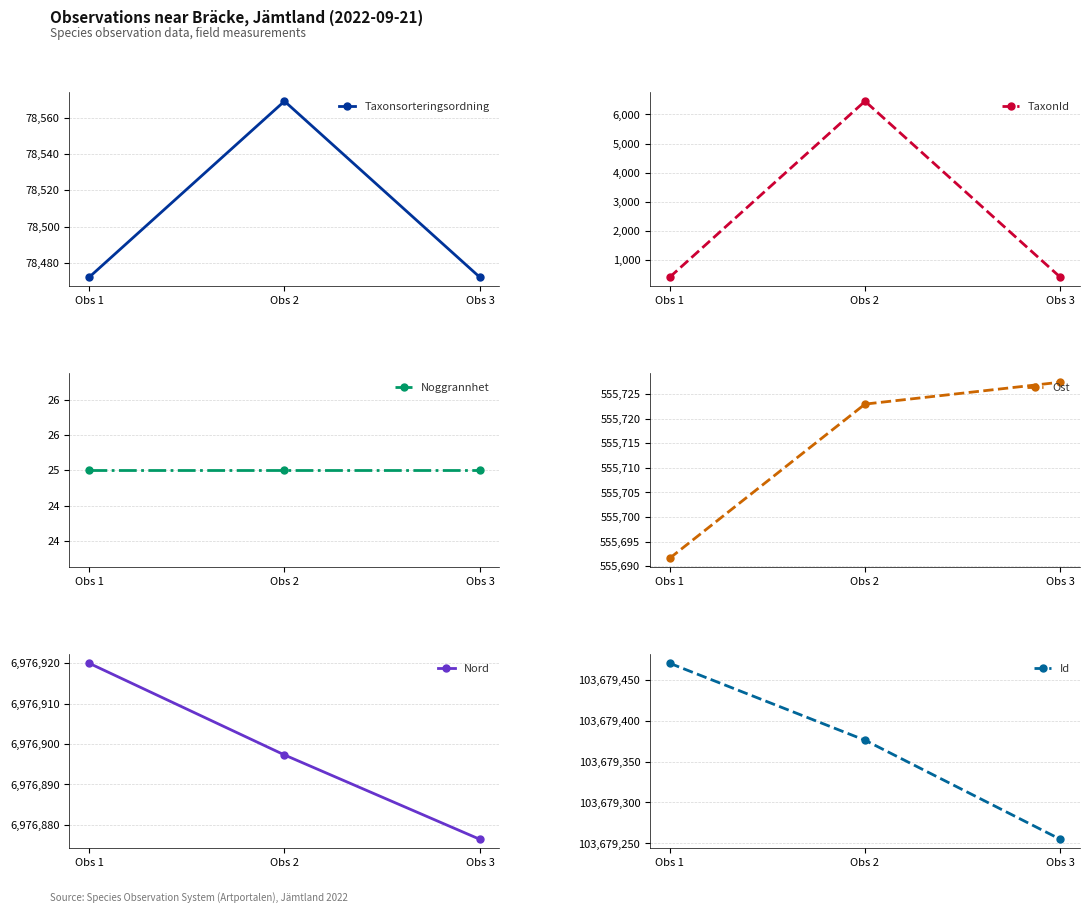

Rank the series by their maximum value, from highest to lowest.

Id, Nord, Ost, Taxonsorteringsordning, TaxonId, Noggrannhet